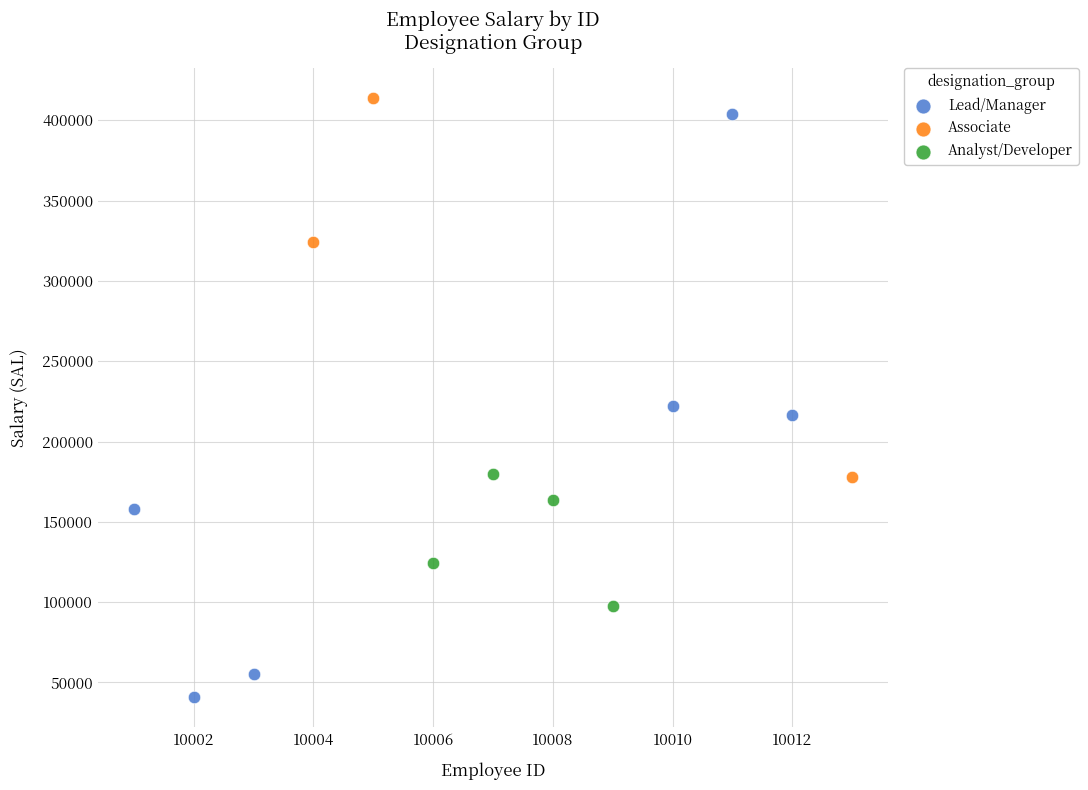

Which series reaches the maximum Y coordinate?

Associate